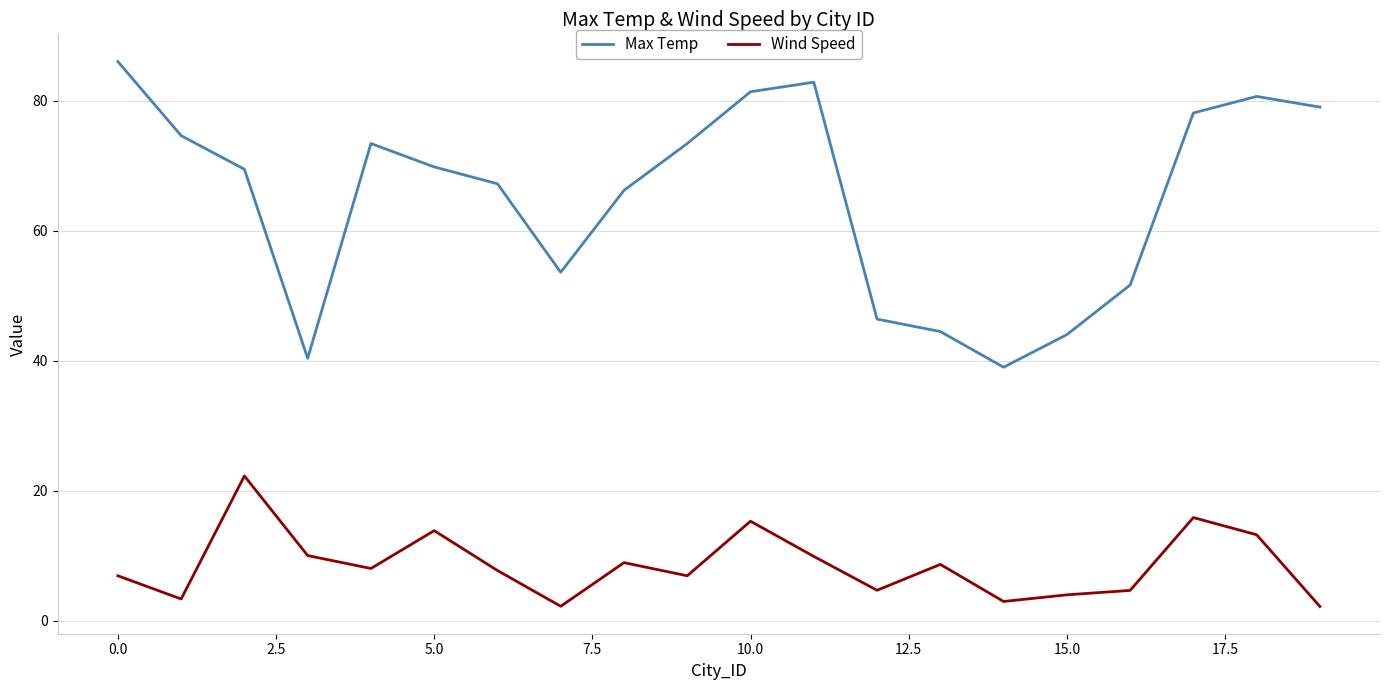

True or false: Max Temp and Wind Speed intersect in this chart.

False